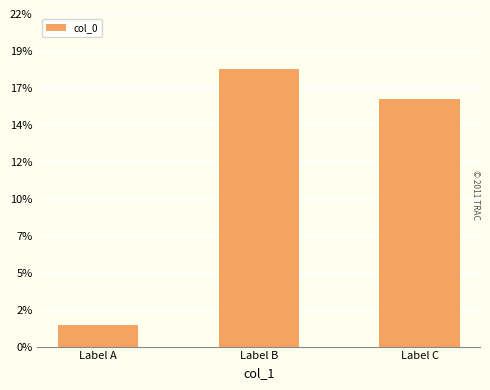

Does the chart contain any negative values?

No